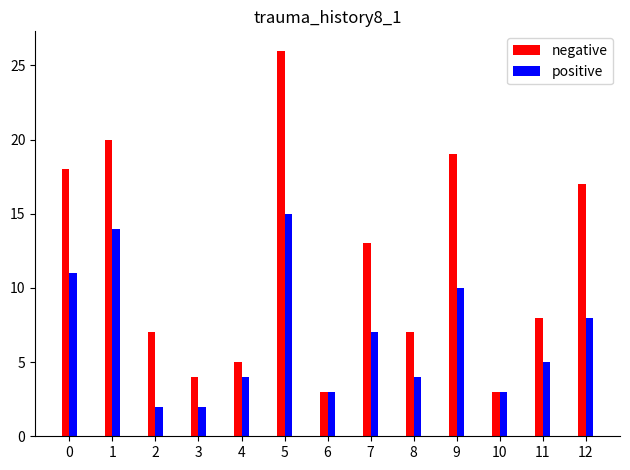

Count the number of categories in the chart.

13